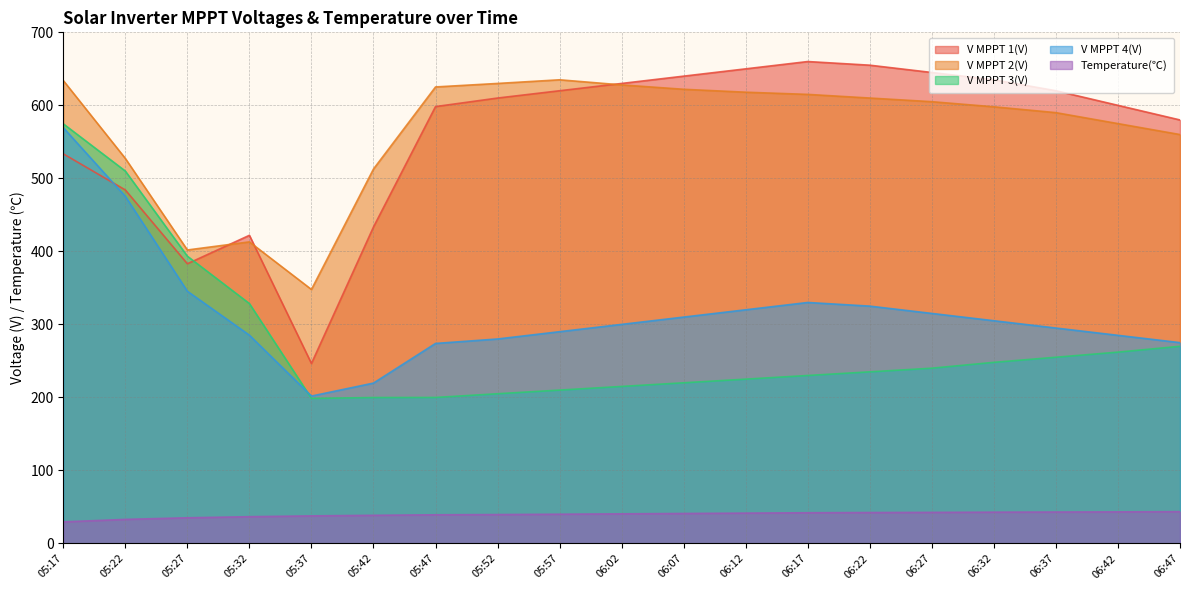

Read the V MPPT 3(V) value at 05:57.

210.0